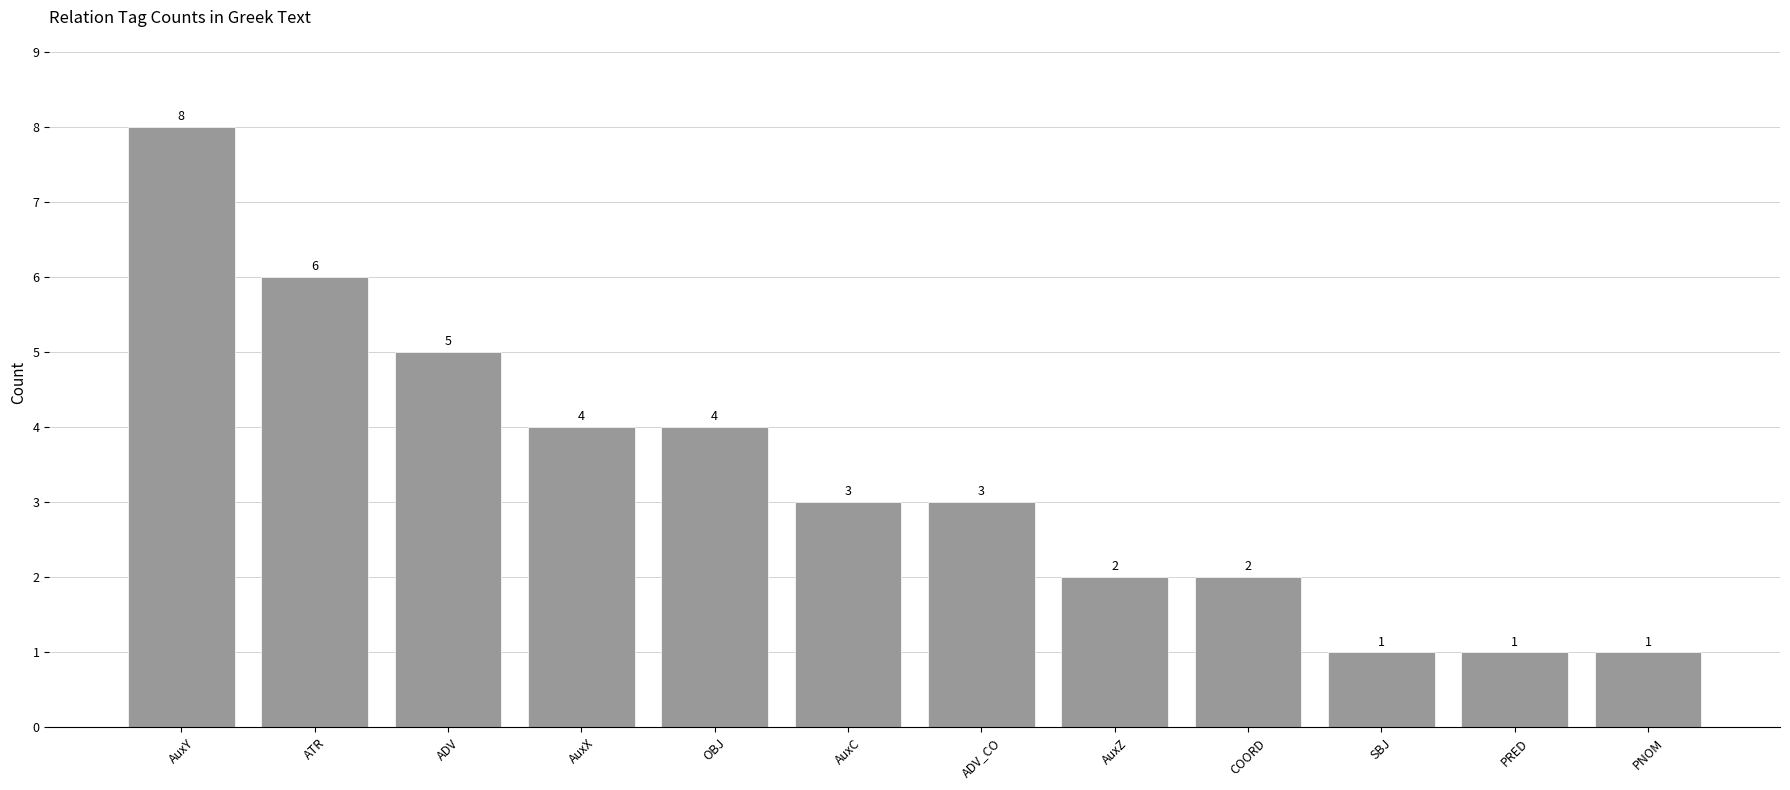

Does the chart contain stacked bars?

No